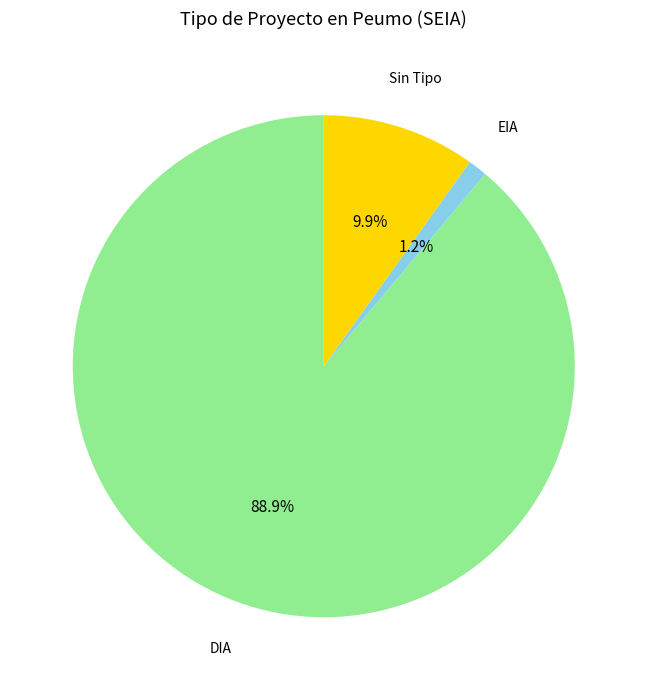

Which has a higher value, Sin Tipo or EIA?

Sin Tipo